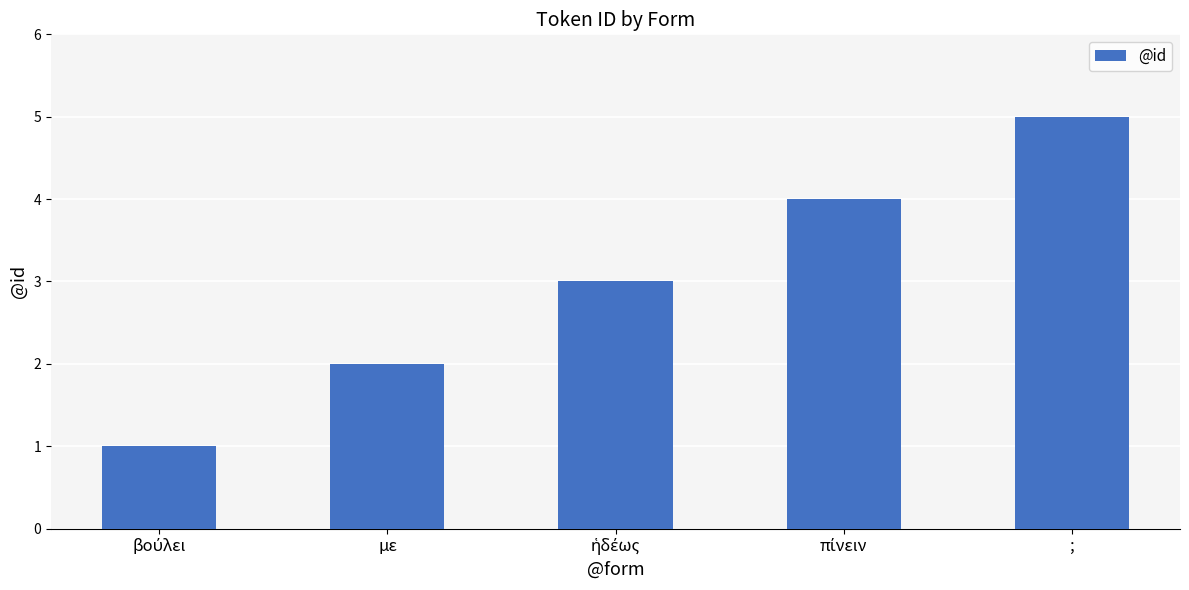

The value at ; is 2. True or false?

False